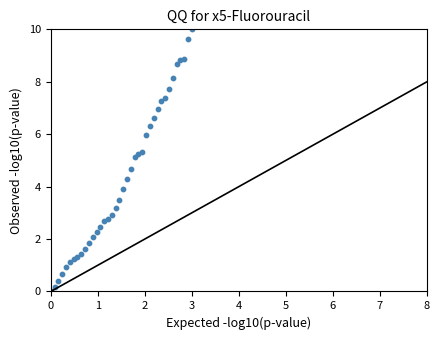

What is the range of Y values (max minus min)?

10.0